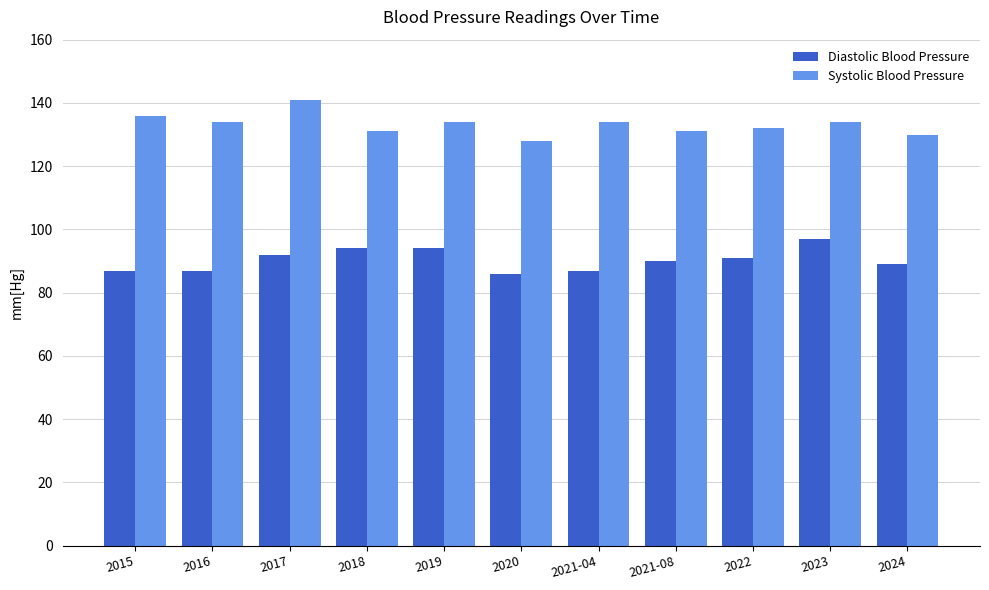

Rank the series by their average value, from highest to lowest.

Systolic Blood Pressure, Diastolic Blood Pressure